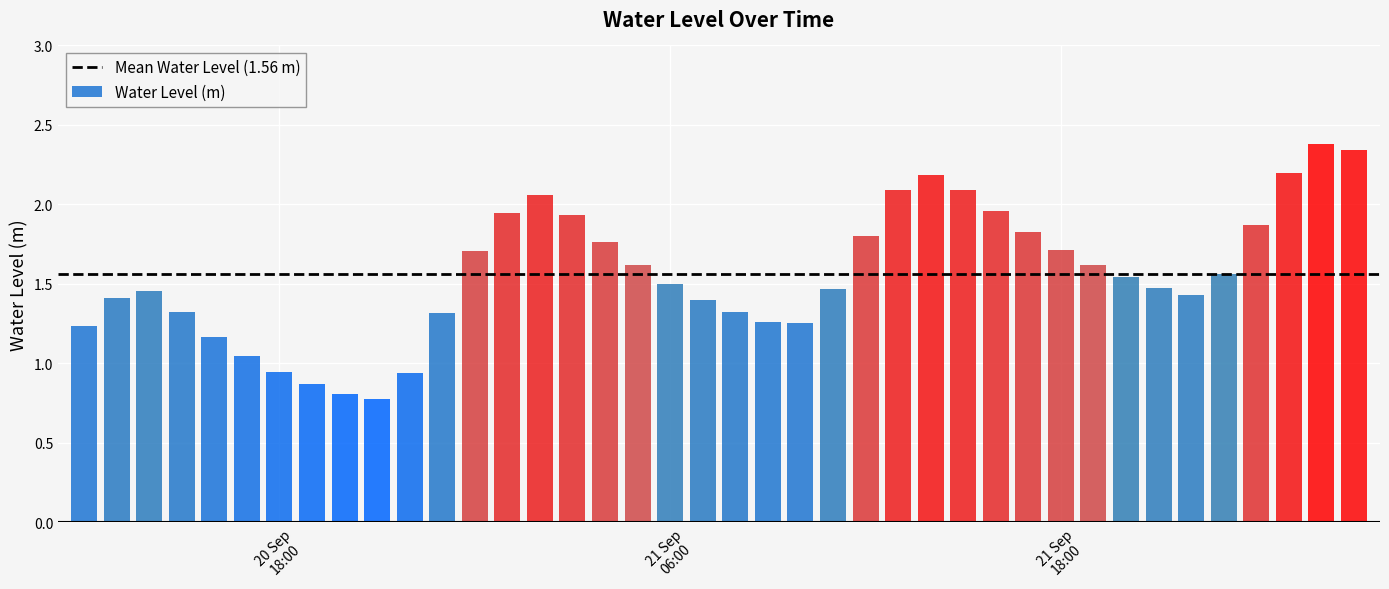

What is the smallest value displayed?

0.8